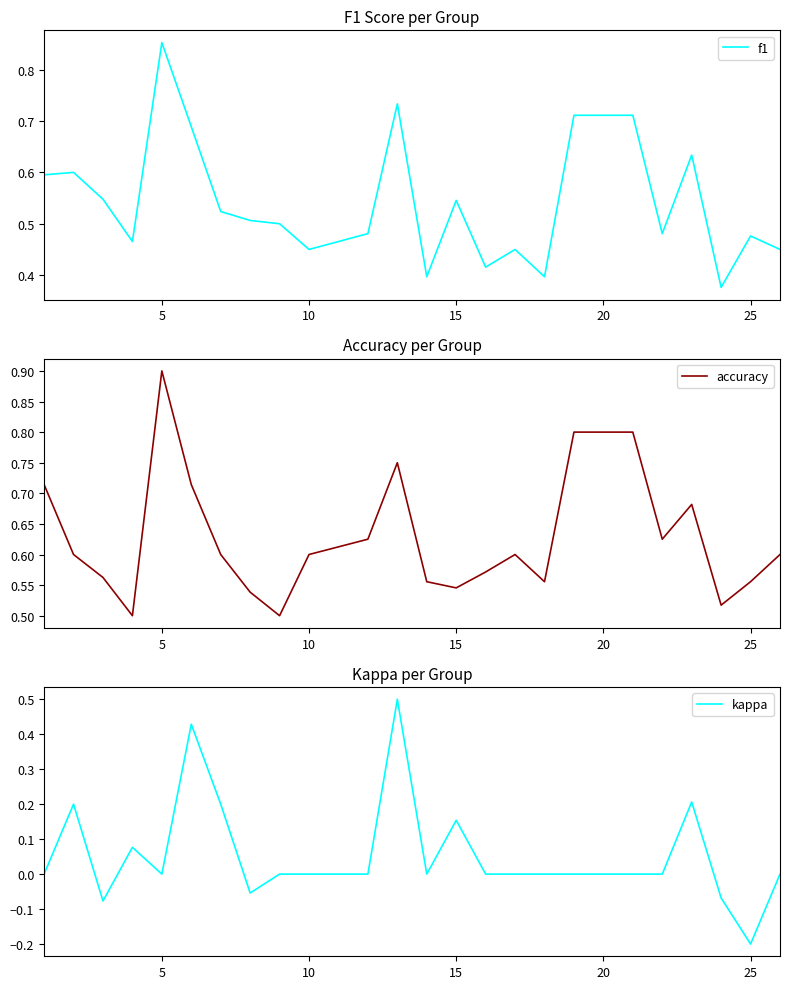

What is the maximum value for accuracy?

0.9